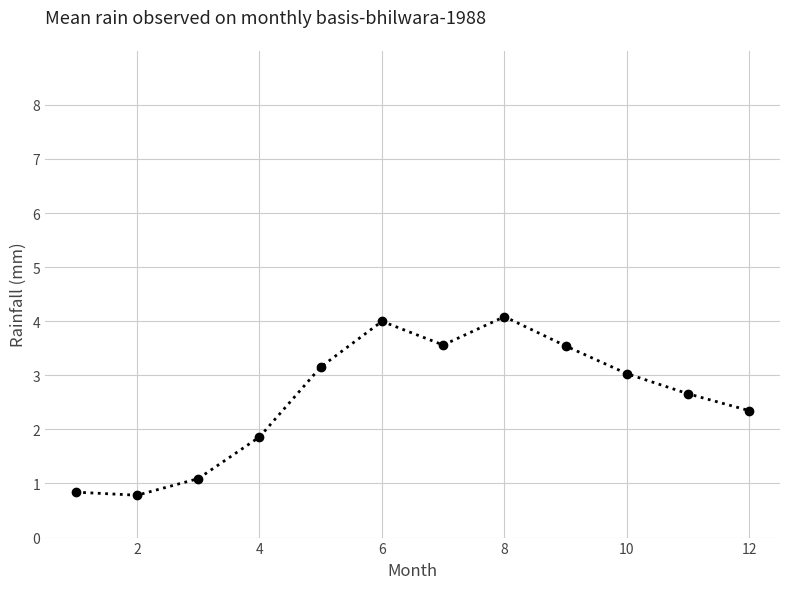

What is the value of the 7th point from the left?

3.6